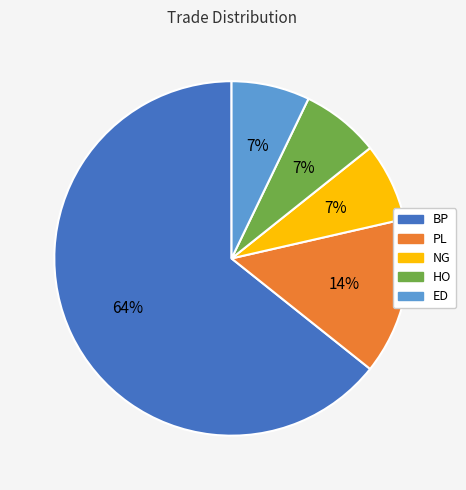

To the nearest percent, what is the combined percentage of ED and NG?

14%